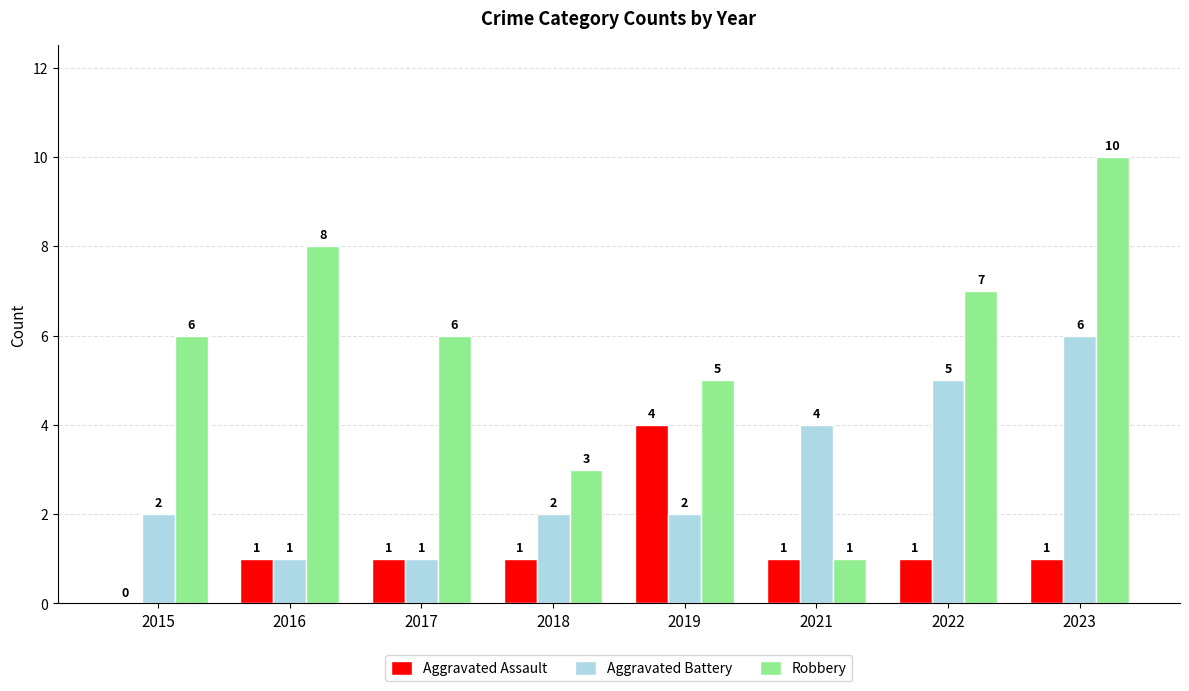

The value of Aggravated Battery at 2023 is 8. True or false?

False